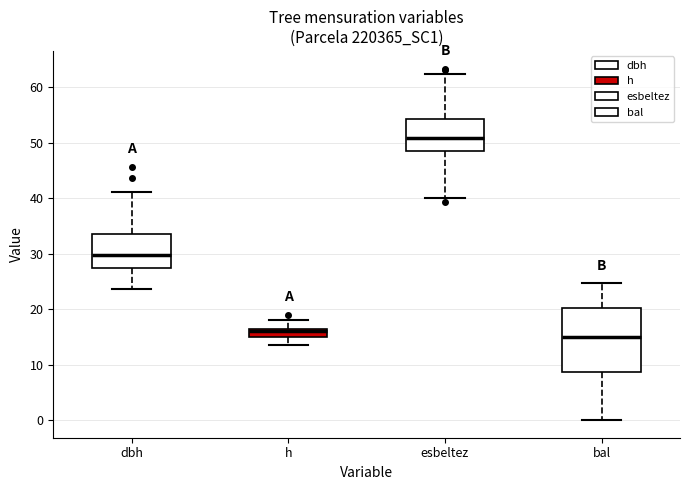

Reading left to right, transcribe this box plot: for each box, give where its median line is, the range the box spans, and where its two whiskers end, as read against the y-axis. The values are not printed on the chart, so give them approximately, as read against the axis.

dbh: median 30, box 27 to 34, whiskers 24 to 41
h: median 16, box 15 to 17, whiskers 14 to 18
esbeltez: median 51, box 49 to 54, whiskers 40 to 62
bal: median 15, box 9 to 20, whiskers 0 to 25